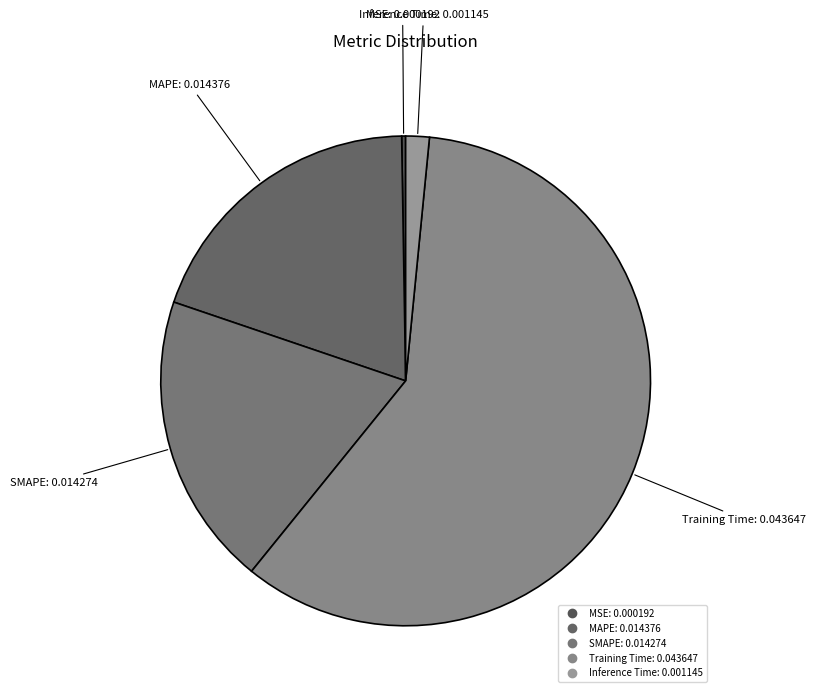

Which category has the biggest portion of the pie?

Training Time